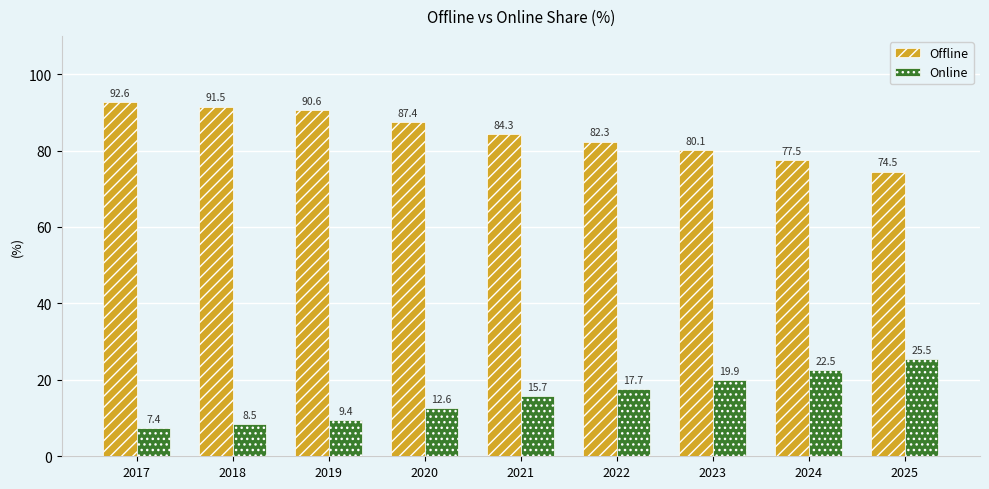

Which label corresponds to the largest value in the chart?

2017